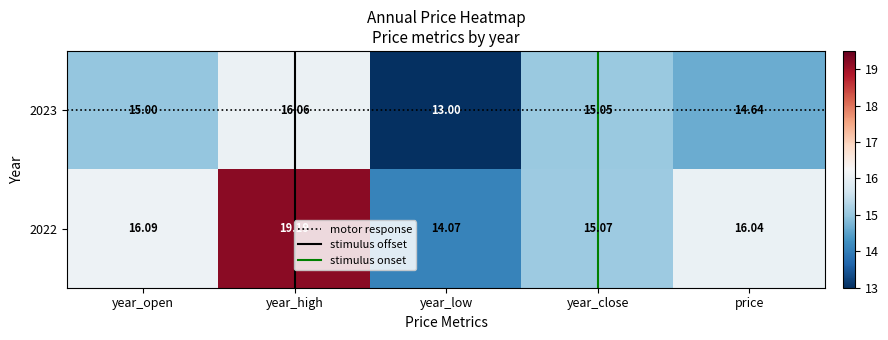

Reading right to left, extract all data points from this chart.

2023: 14.6	15.1	13.0	16.1	15.0
2022: 16.0	15.1	14.1	19.2	16.1